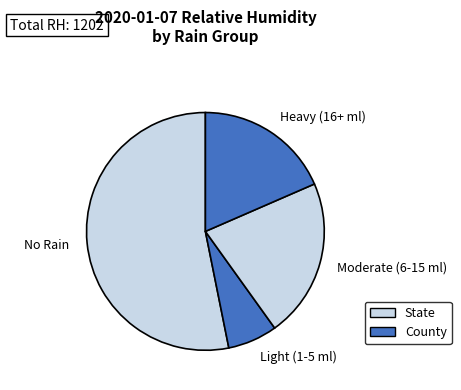

The No Rain slice represents 53% of the pie. True or false?

True